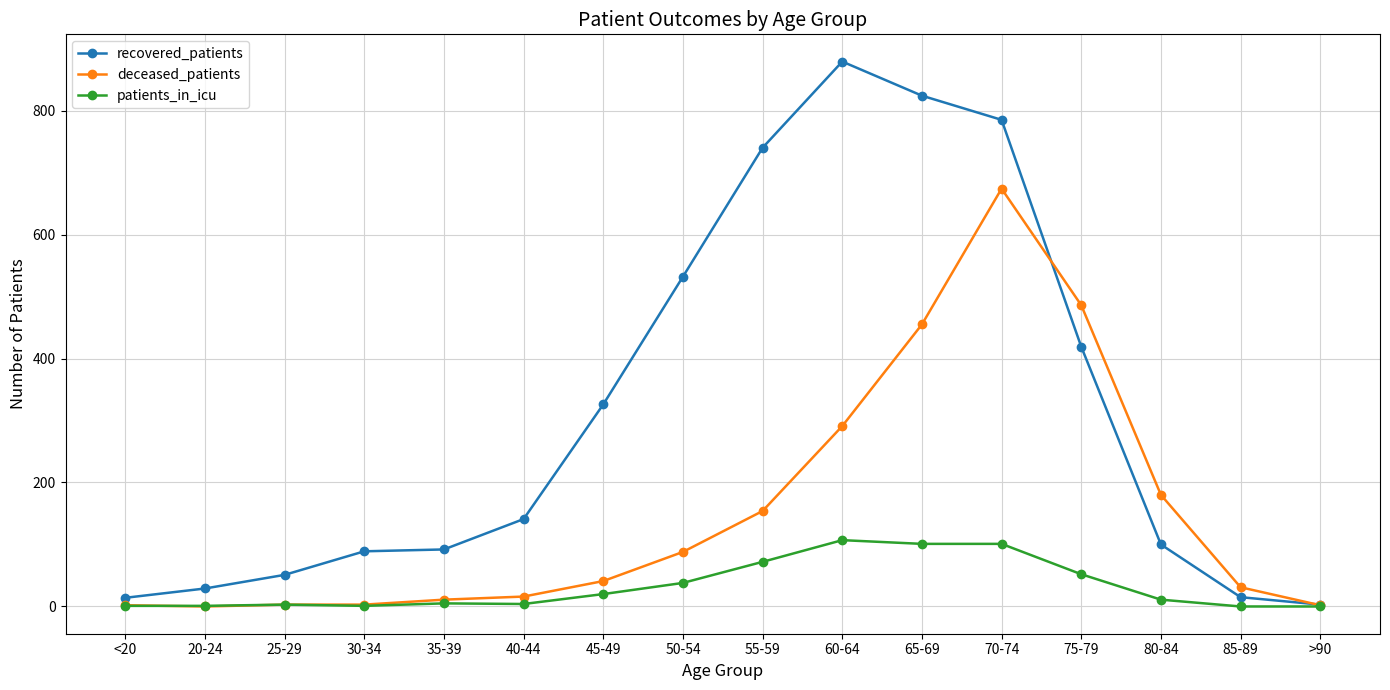

What are all the series names shown in the legend?

recovered_patients, deceased_patients, patients_in_icu